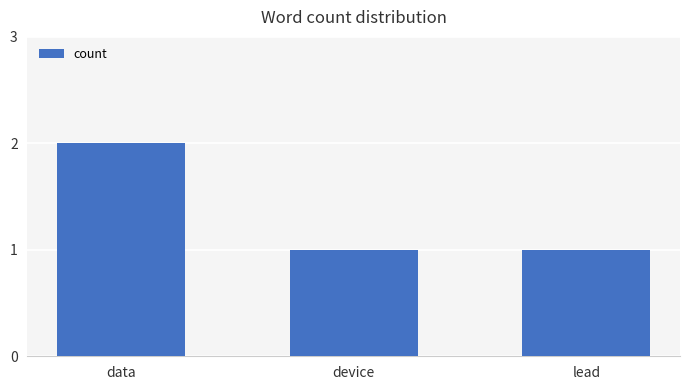

Count the number of categories in the chart.

3